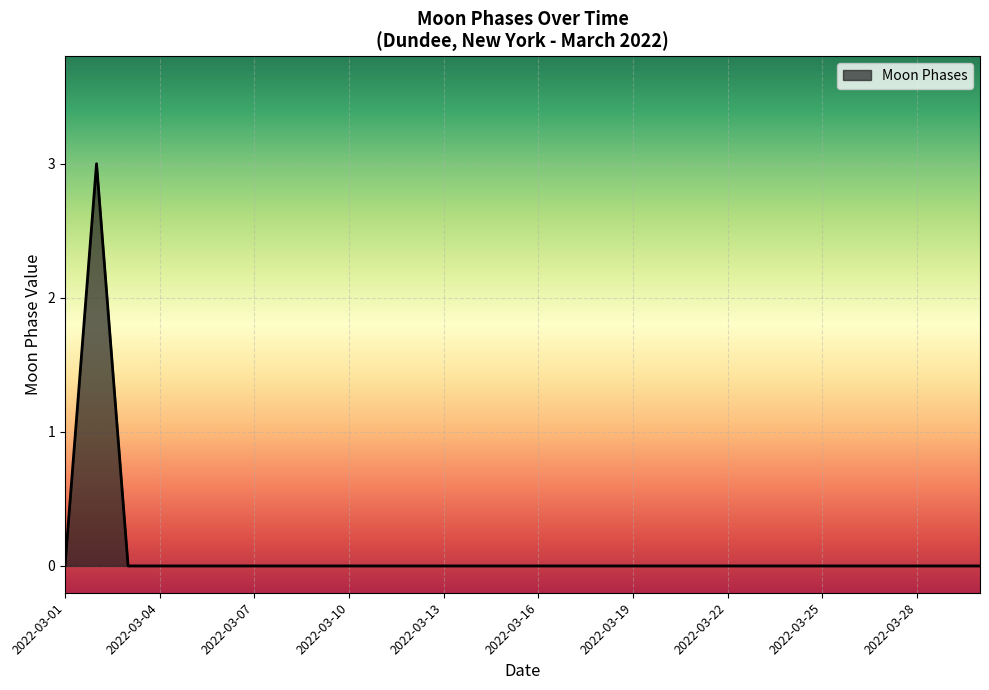

What is the maximum value shown in the chart?

3